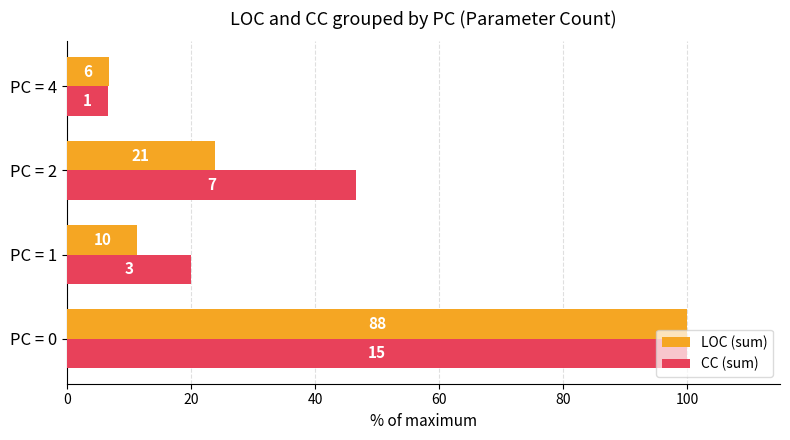

Reading left to right, transcribe all the data shown in this chart.

LOC (sum): 100.0	11.4	23.9	6.8
CC (sum): 100.0	20.0	46.7	6.7